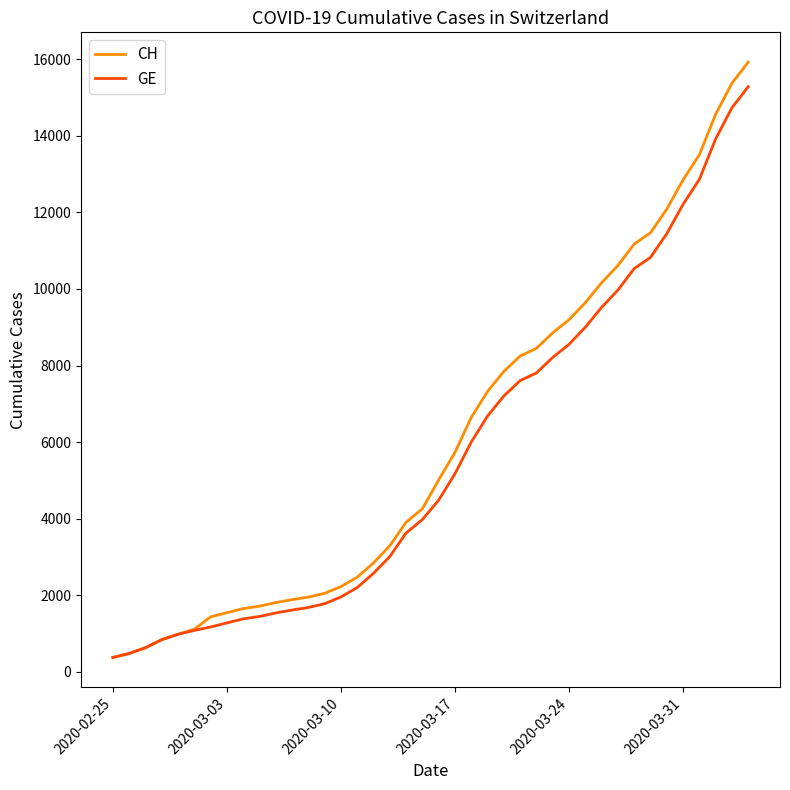

Which series has the widest spread of values?

CH